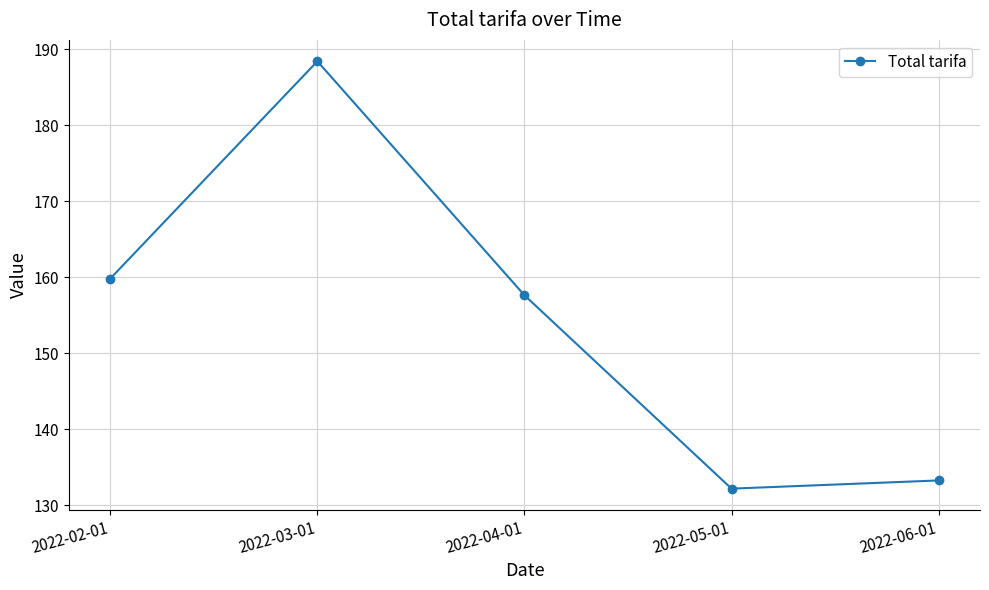

List the labels in order of value, largest first.

2022-03-01, 2022-02-01, 2022-04-01, 2022-06-01, 2022-05-01